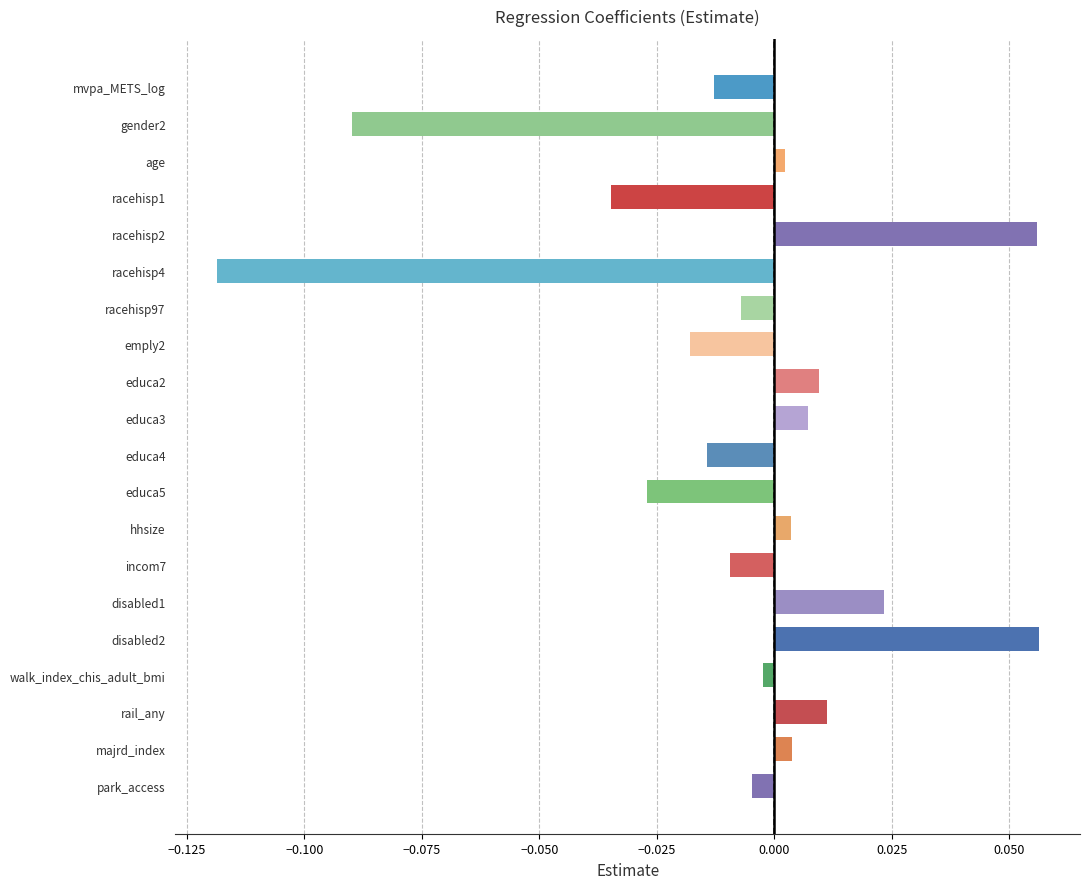

Between majrd_index and incom7, which is larger?

majrd_index